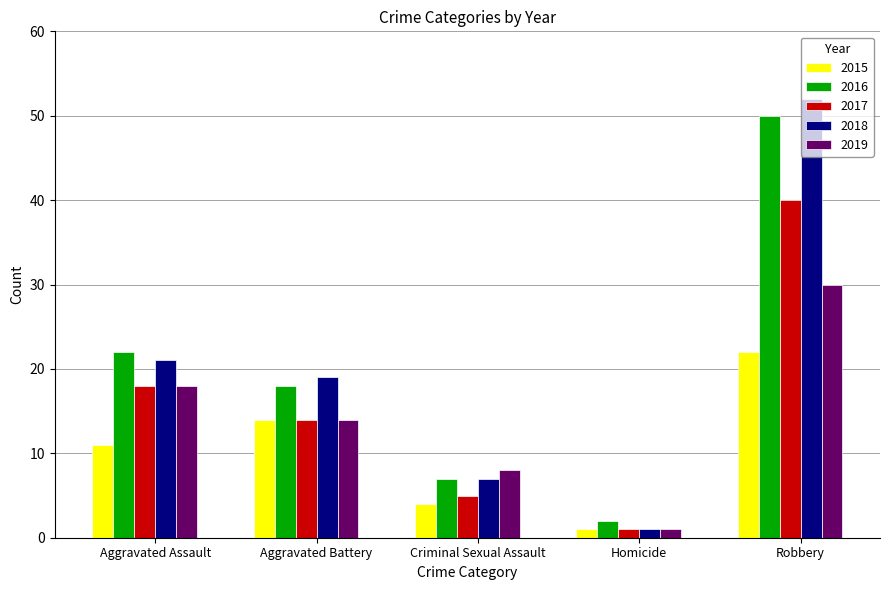

Are the bars grouped side by side (vs. stacked)?

Yes